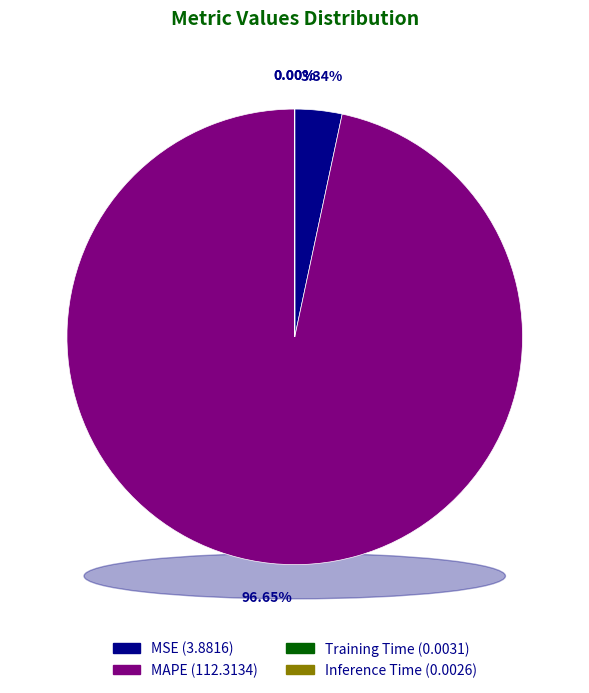

To the nearest percent, what is the average slice percentage?

25%